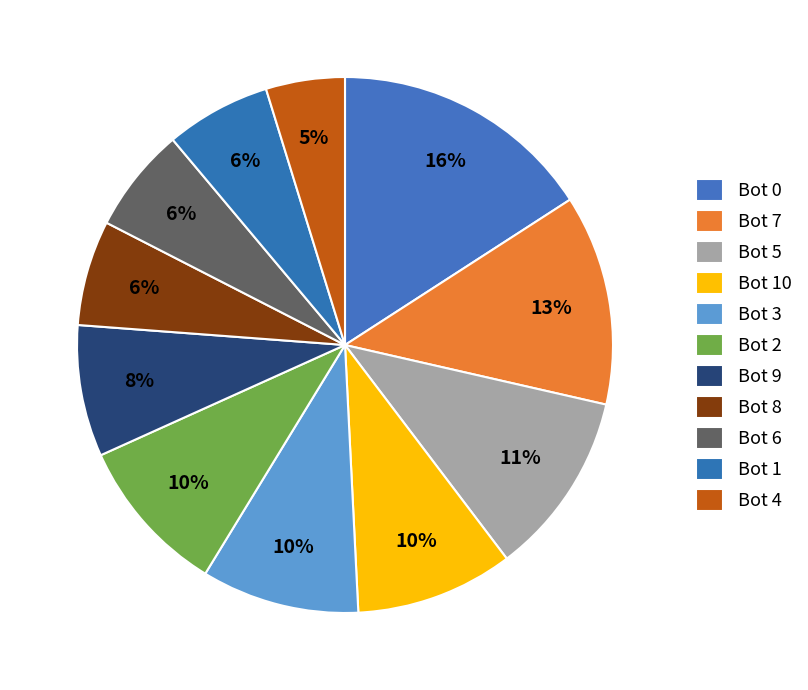

Which slice is the largest?

Bot 0